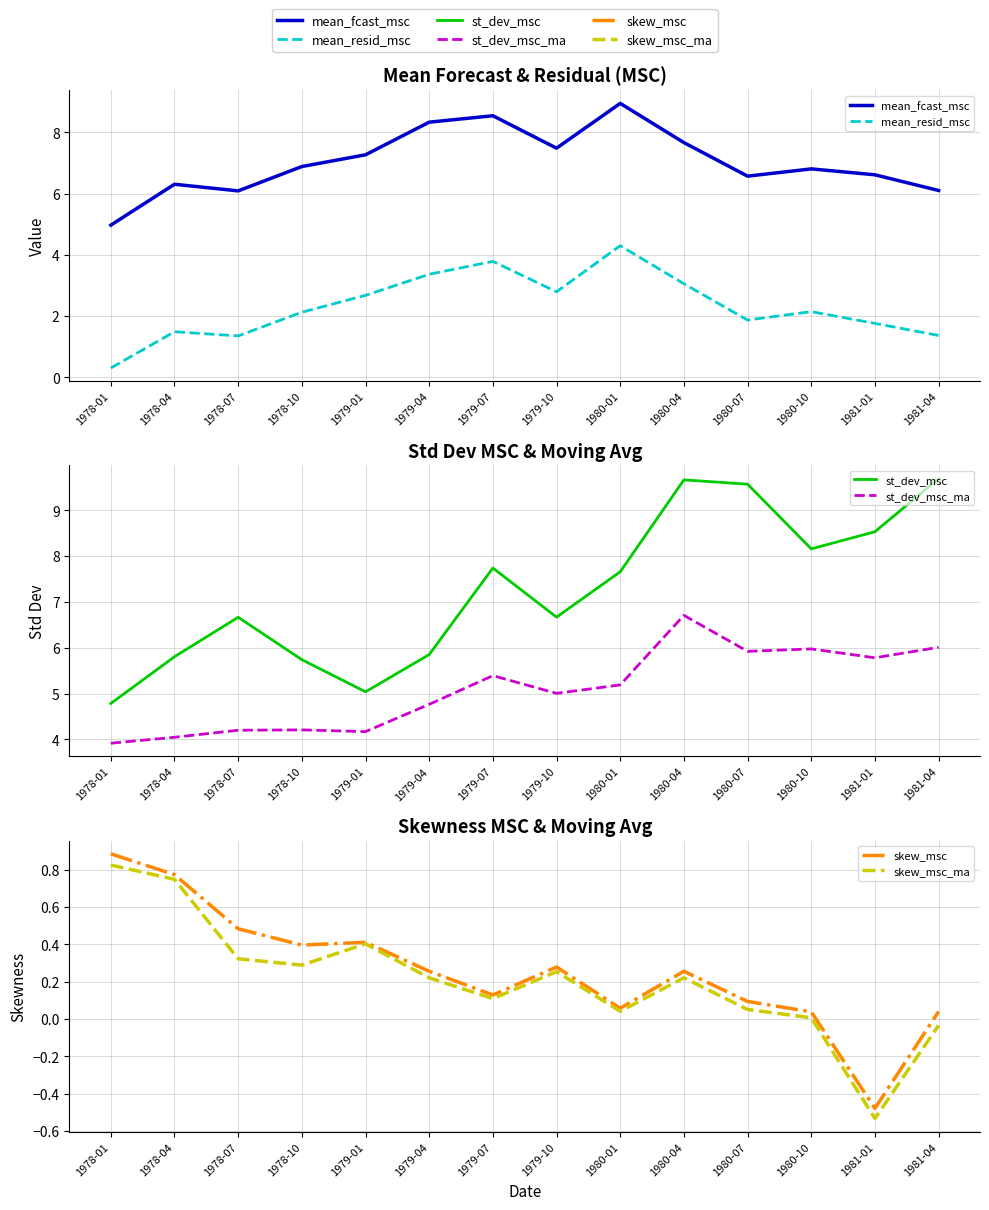

The skew_msc_ma series shows 0.1 at 1980-07. True or false?

True